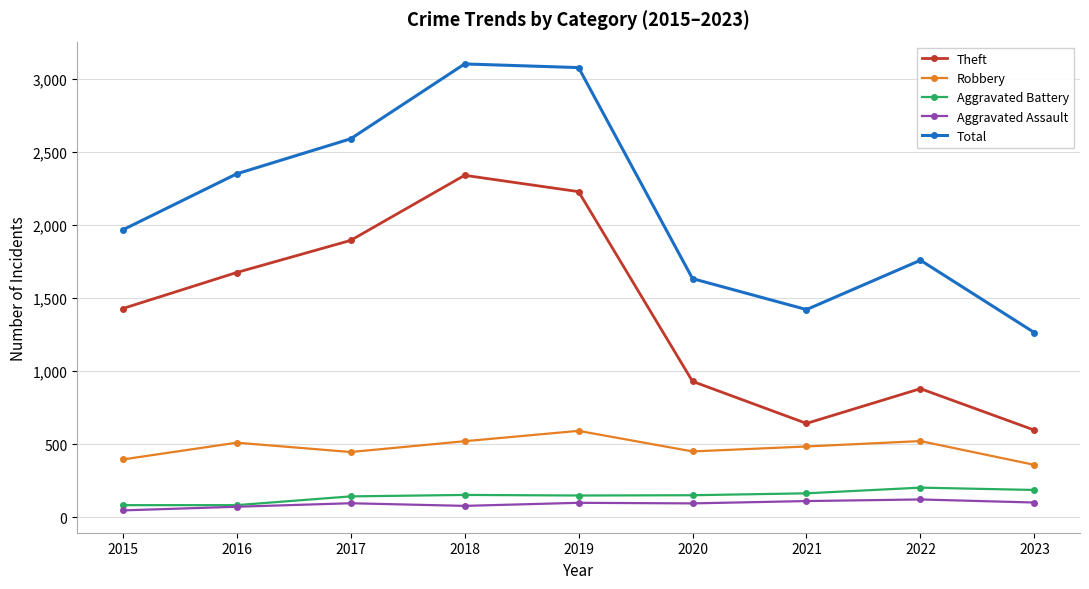

Rank the series by their maximum value, from lowest to highest.

Aggravated Assault, Aggravated Battery, Robbery, Theft, Total